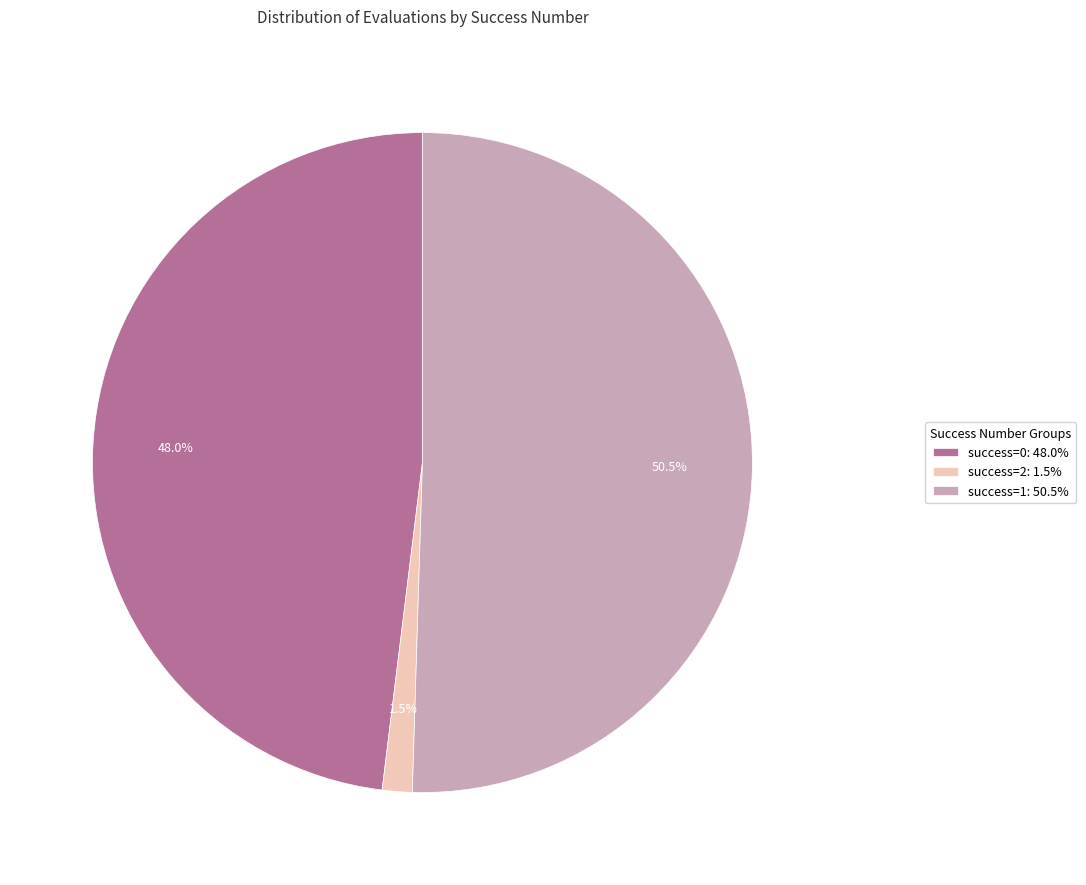

To the nearest percent, what is the difference between the largest and smallest slice percentages?

49%